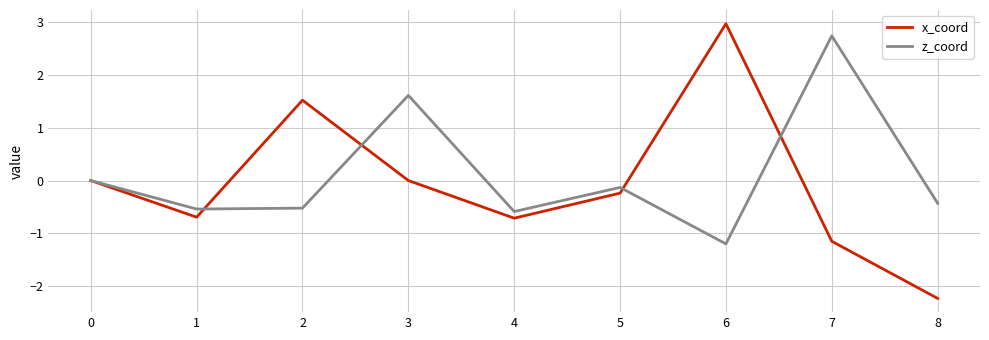

What value does the z_coord series have at 1?

-0.5